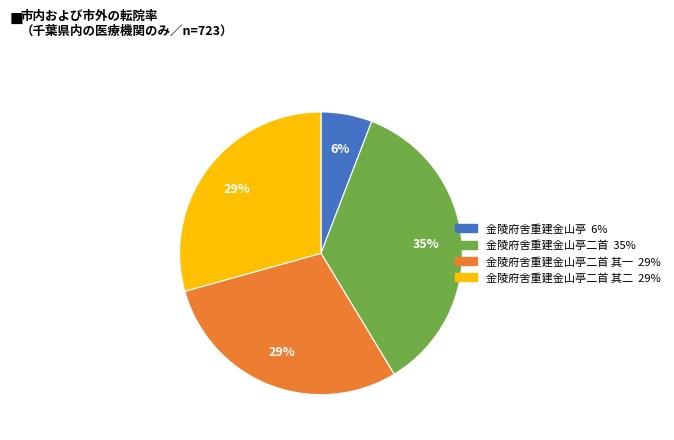

Is there any slice that represents more than half of the pie?

No